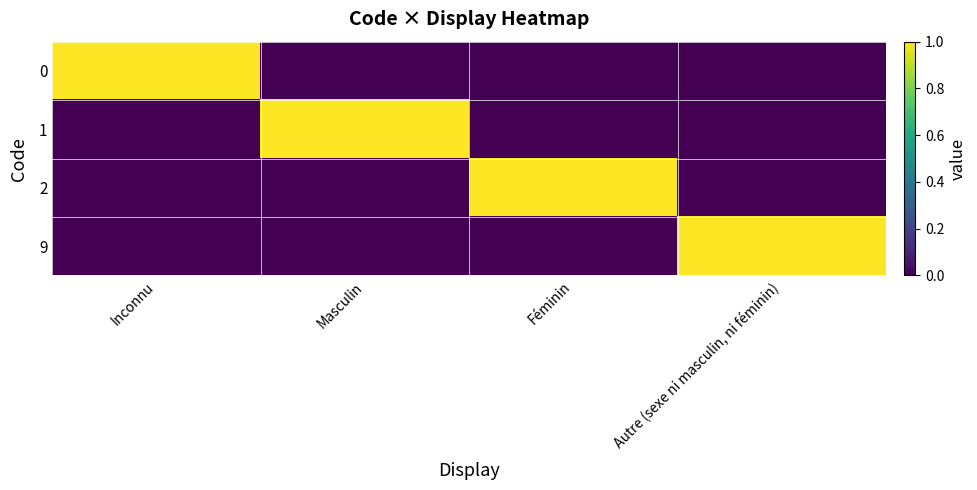

At which category is the sum across all series the highest?

Inconnu